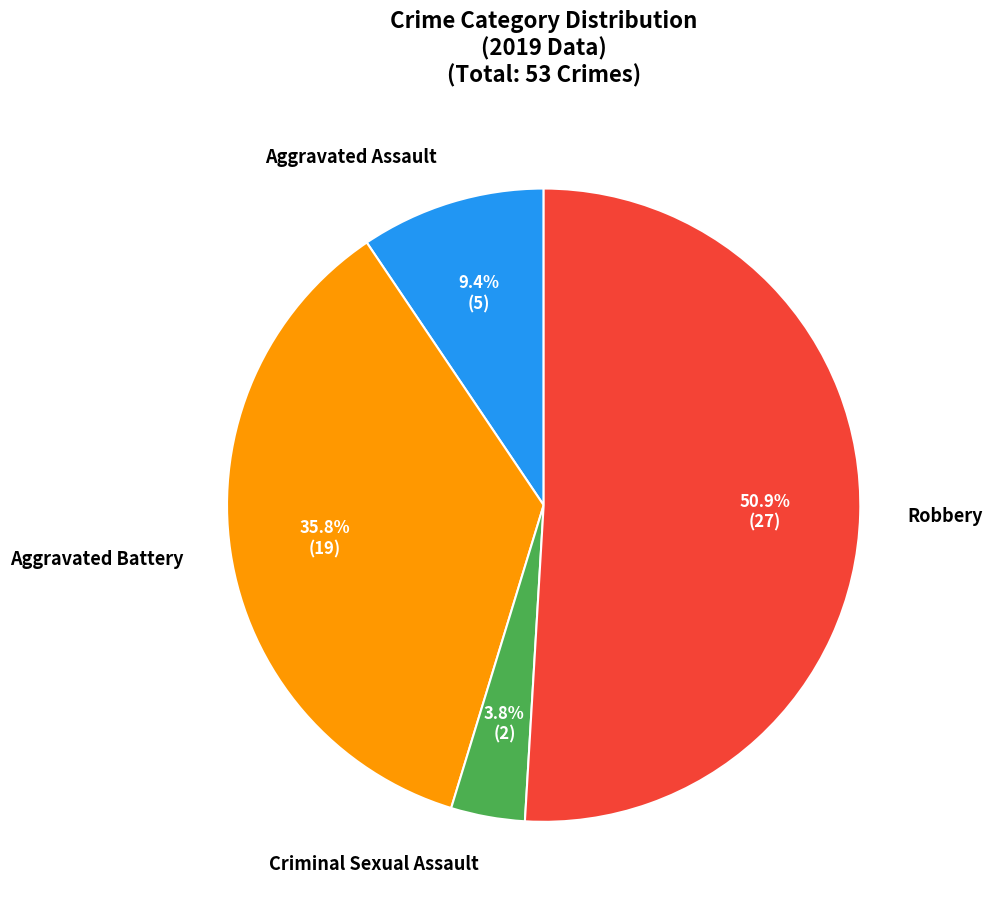

Approximately how many times larger is the value at Aggravated Assault compared to Criminal Sexual Assault?

2.5